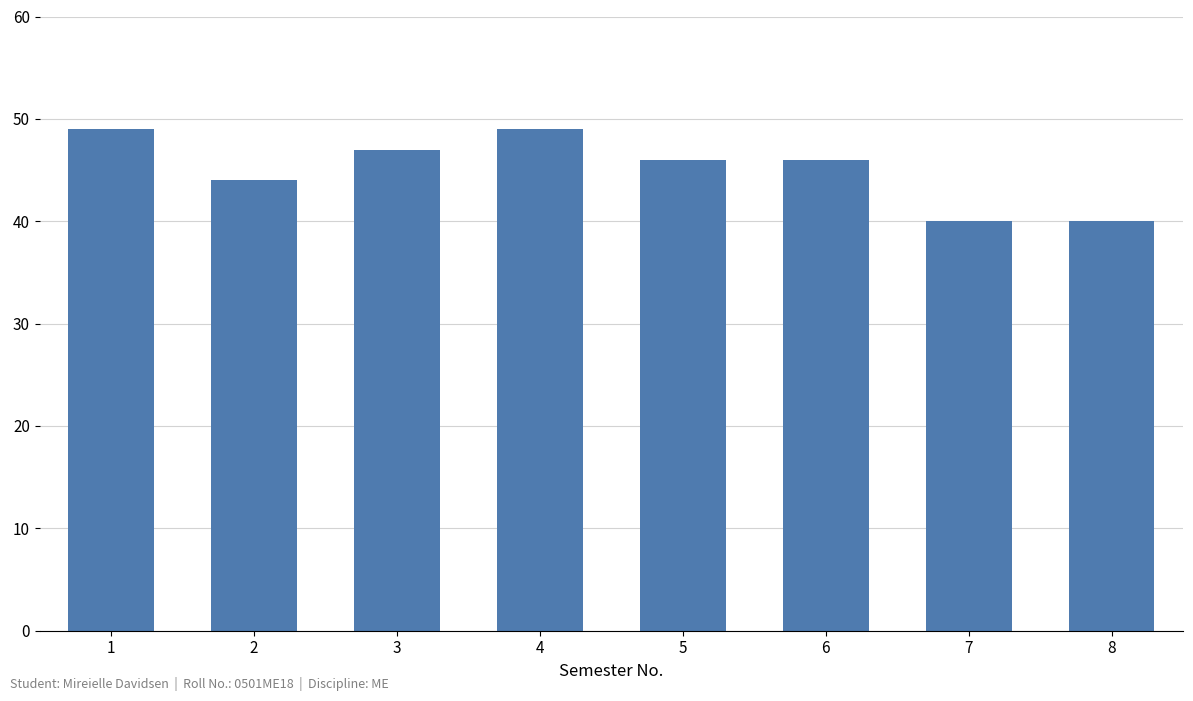

Reading left to right, extract all data points from this chart.

49	44	47	49	46	46	40	40